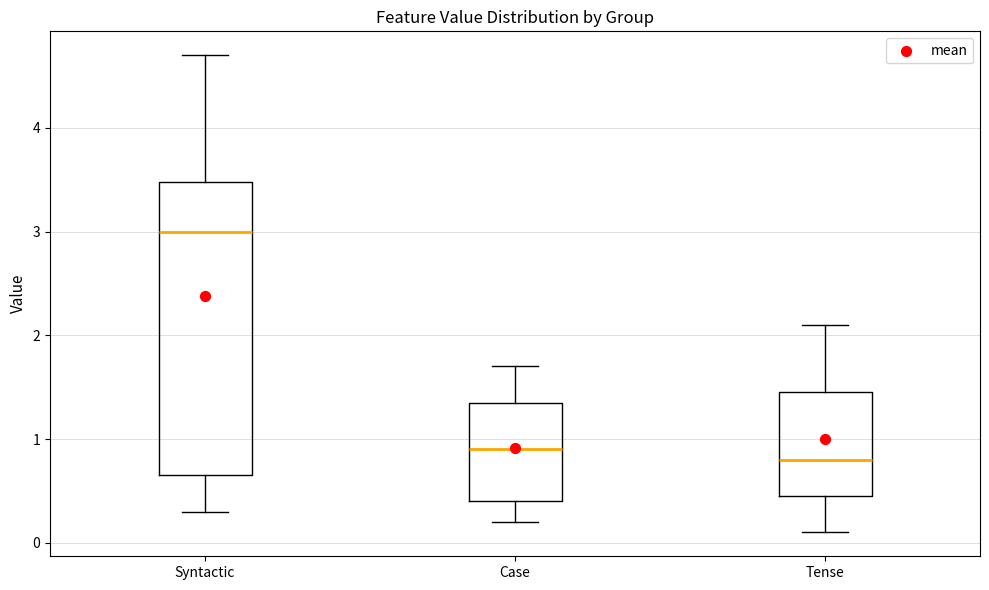

Reading left to right, transcribe this box plot: for each box, give where its median line is, the range the box spans, and where its two whiskers end, as read against the y-axis. The values are not printed on the chart, so give them approximately, as read against the axis.

Syntactic: median 3.0, box 0.7 to 3.5, whiskers 0.3 to 4.7
Case: median 0.9, box 0.4 to 1.4, whiskers 0.2 to 1.7
Tense: median 0.8, box 0.5 to 1.5, whiskers 0.1 to 2.1